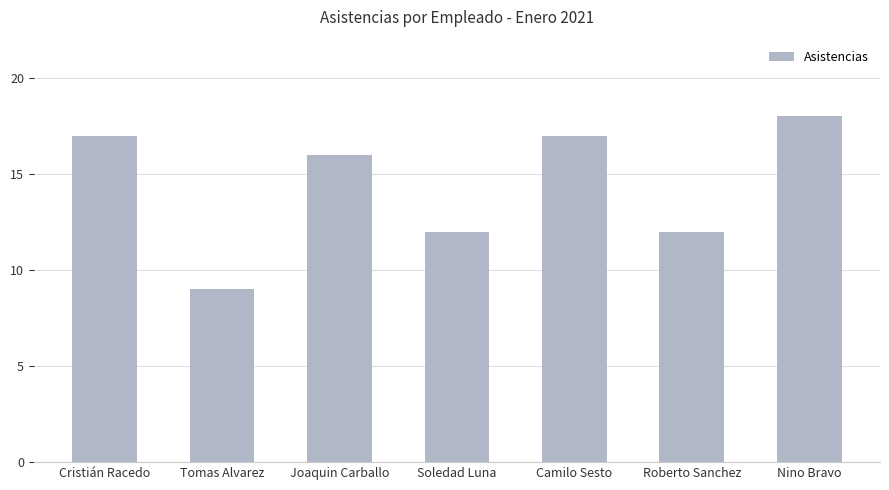

What is the average value?

14